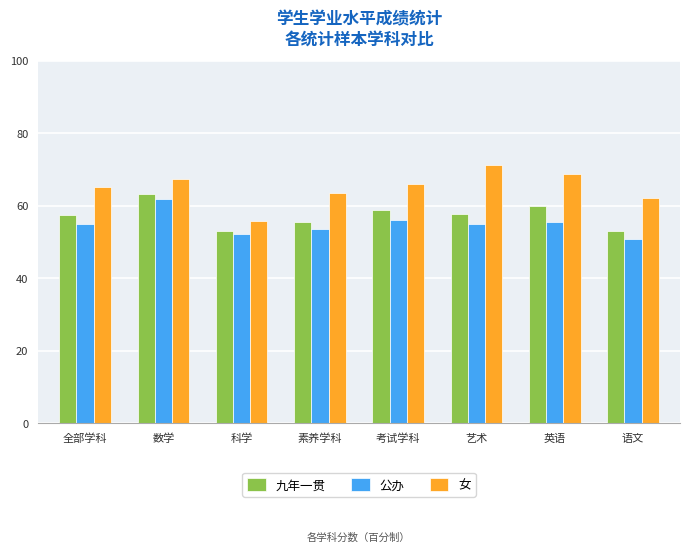

How many series are shown in this chart?

3